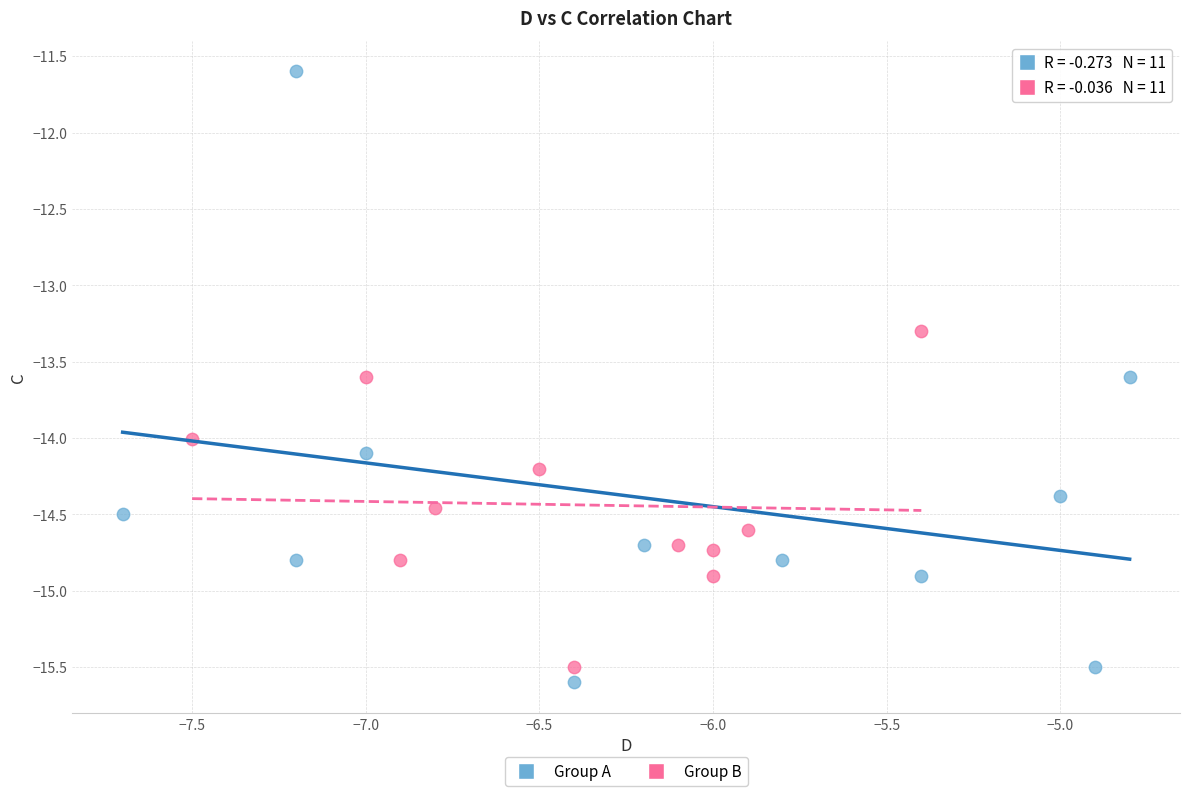

Which series has the widest spread of Y values?

Group A